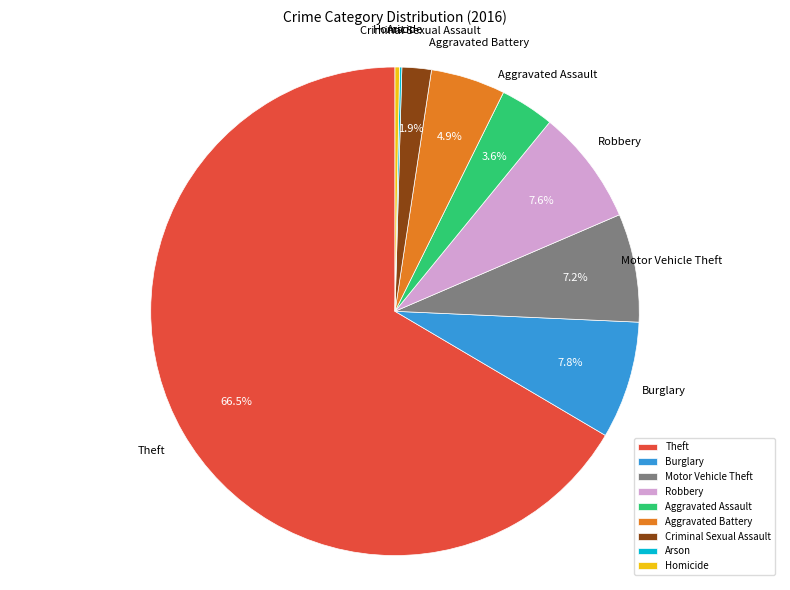

What percentage is NOT represented by Aggravated Assault?

96.4%